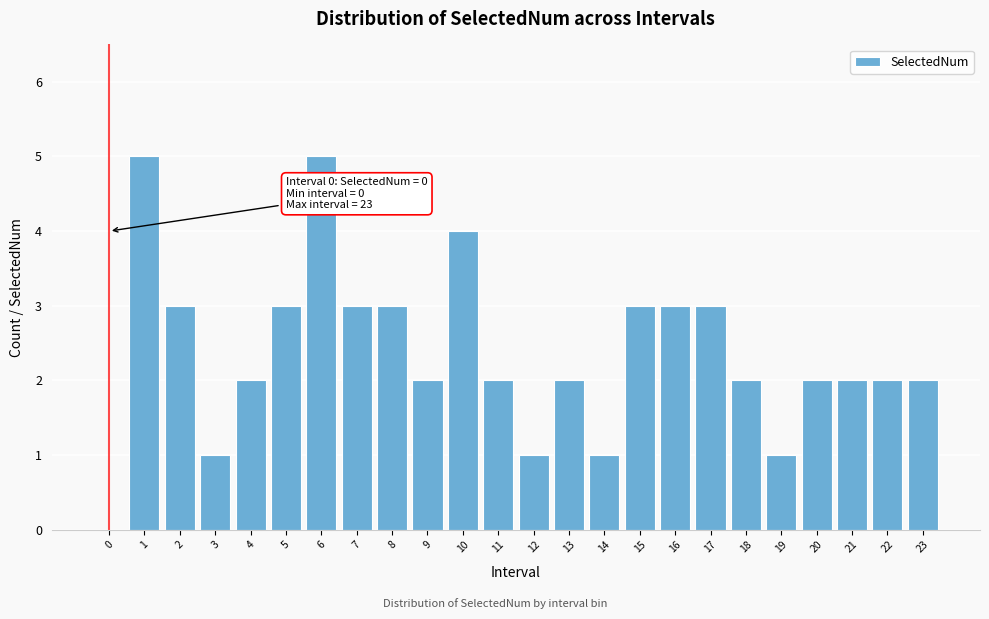

Reading left to right, transcribe all the data shown in this chart.

0=0	1=5	2=3	3=1	4=2	5=3	6=5	7=3	8=3	9=2	10=4	11=2	12=1	13=2	14=1	15=3	16=3	17=3	18=2	19=1	20=2	21=2	22=2	23=2